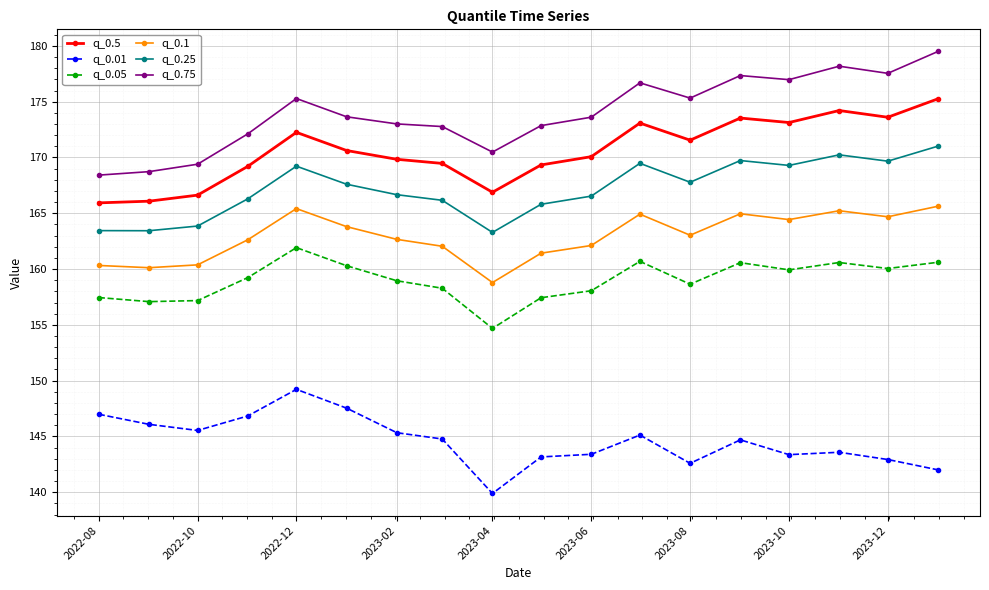

In q_0.05, how many points are higher than both neighbors (excluding endpoints)?

4